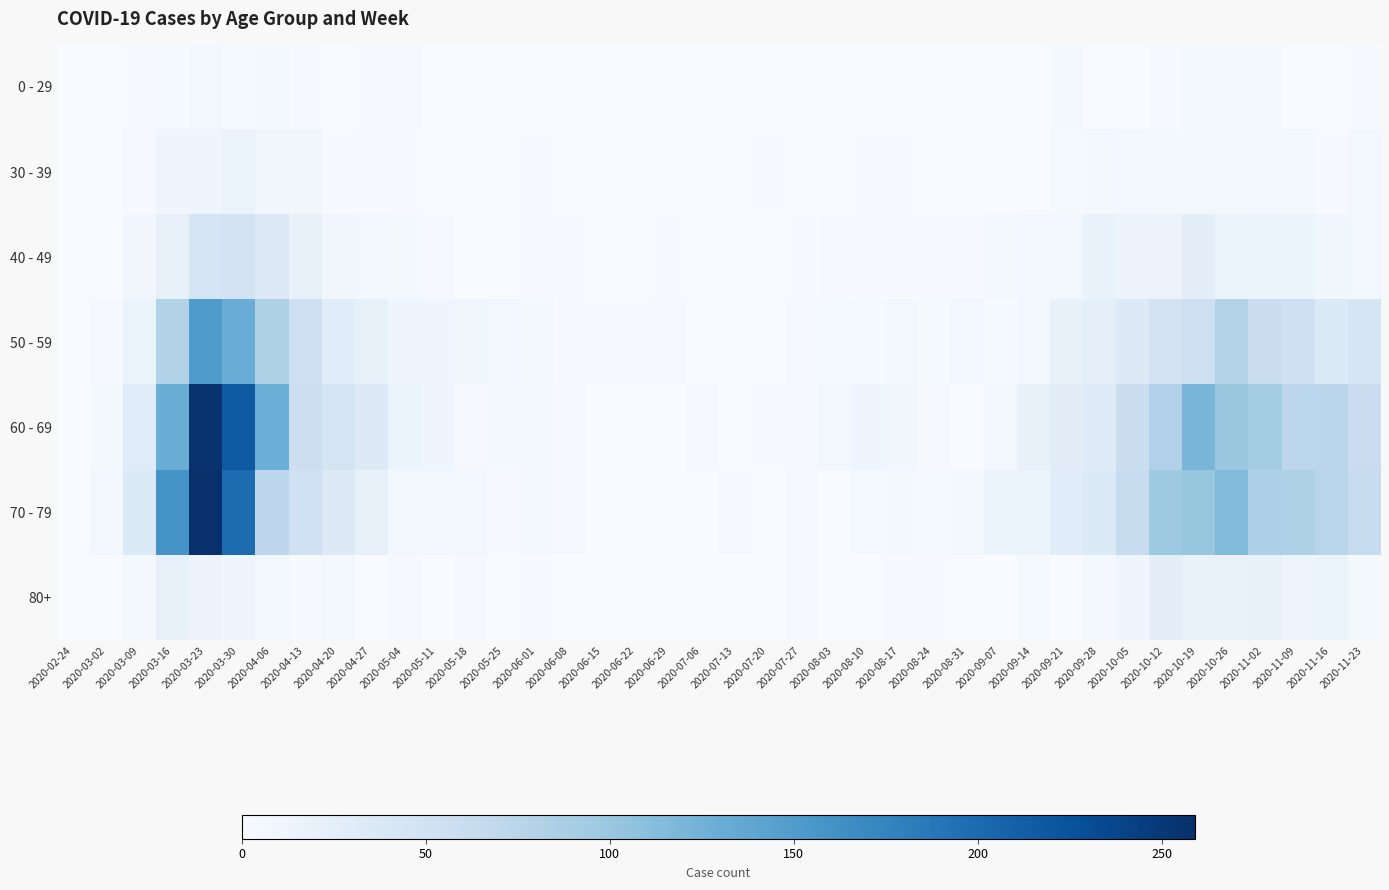

Reading left to right, extract all data points from this chart.

0 - 29: 2020-02-24=0	2020-03-02=0	2020-03-09=2	2020-03-16=4	2020-03-23=8	2020-03-30=4	2020-04-06=6	2020-04-13=2	2020-04-20=1	2020-04-27=2	2020-05-04=3	2020-05-11=1	2020-05-18=0	2020-05-25=0	2020-06-01=0	2020-06-08=0	2020-06-15=0	2020-06-22=1	2020-06-29=0	2020-07-06=0	2020-07-13=0	2020-07-20=1	2020-07-27=0	2020-08-03=1	2020-08-10=1	2020-08-17=0	2020-08-24=0	2020-08-31=0	2020-09-07=0	2020-09-14=1	2020-09-21=5	2020-09-28=0	2020-10-05=1	2020-10-12=3	2020-10-19=5	2020-10-26=5	2020-11-02=5	2020-11-09=1	2020-11-16=0	2020-11-23=2
30 - 39: 2020-02-24=0	2020-03-02=1	2020-03-09=3	2020-03-16=12	2020-03-23=12	2020-03-30=17	2020-04-06=10	2020-04-13=9	2020-04-20=2	2020-04-27=2	2020-05-04=2	2020-05-11=0	2020-05-18=1	2020-05-25=0	2020-06-01=2	2020-06-08=0	2020-06-15=0	2020-06-22=0	2020-06-29=0	2020-07-06=1	2020-07-13=0	2020-07-20=2	2020-07-27=0	2020-08-03=0	2020-08-10=2	2020-08-17=2	2020-08-24=0	2020-08-31=0	2020-09-07=1	2020-09-14=1	2020-09-21=4	2020-09-28=5	2020-10-05=7	2020-10-12=5	2020-10-19=8	2020-10-26=6	2020-11-02=7	2020-11-09=5	2020-11-16=2	2020-11-23=7
40 - 49: 2020-02-24=1	2020-03-02=1	2020-03-09=9	2020-03-16=21	2020-03-23=46	2020-03-30=47	2020-04-06=34	2020-04-13=20	2020-04-20=9	2020-04-27=7	2020-05-04=6	2020-05-11=3	2020-05-18=0	2020-05-25=1	2020-06-01=3	2020-06-08=2	2020-06-15=1	2020-06-22=1	2020-06-29=2	2020-07-06=1	2020-07-13=0	2020-07-20=1	2020-07-27=2	2020-08-03=3	2020-08-10=2	2020-08-17=2	2020-08-24=2	2020-08-31=3	2020-09-07=5	2020-09-14=7	2020-09-21=7	2020-09-28=18	2020-10-05=15	2020-10-12=15	2020-10-19=25	2020-10-26=16	2020-11-02=16	2020-11-09=14	2020-11-16=10	2020-11-23=7
50 - 59: 2020-02-24=1	2020-03-02=3	2020-03-09=17	2020-03-16=81	2020-03-23=151	2020-03-30=131	2020-04-06=83	2020-04-13=55	2020-04-20=30	2020-04-27=21	2020-05-04=11	2020-05-11=11	2020-05-18=10	2020-05-25=7	2020-06-01=5	2020-06-08=2	2020-06-15=2	2020-06-22=2	2020-06-29=3	2020-07-06=1	2020-07-13=0	2020-07-20=1	2020-07-27=3	2020-08-03=4	2020-08-10=4	2020-08-17=7	2020-08-24=4	2020-08-31=7	2020-09-07=4	2020-09-14=7	2020-09-21=19	2020-09-28=24	2020-10-05=33	2020-10-12=47	2020-10-19=55	2020-10-26=79	2020-11-02=58	2020-11-09=54	2020-11-16=35	2020-11-23=43
60 - 69: 2020-02-24=1	2020-03-02=5	2020-03-09=31	2020-03-16=130	2020-03-23=255	2020-03-30=216	2020-04-06=129	2020-04-13=56	2020-04-20=45	2020-04-27=33	2020-05-04=14	2020-05-11=12	2020-05-18=3	2020-05-25=5	2020-06-01=6	2020-06-08=3	2020-06-15=1	2020-06-22=0	2020-06-29=0	2020-07-06=3	2020-07-13=0	2020-07-20=2	2020-07-27=3	2020-08-03=8	2020-08-10=12	2020-08-17=9	2020-08-24=3	2020-08-31=1	2020-09-07=7	2020-09-14=20	2020-09-21=29	2020-09-28=32	2020-10-05=58	2020-10-12=82	2020-10-19=121	2020-10-26=100	2020-11-02=93	2020-11-09=72	2020-11-16=73	2020-11-23=59
70 - 79: 2020-02-24=1	2020-03-02=7	2020-03-09=35	2020-03-16=158	2020-03-23=259	2020-03-30=199	2020-04-06=71	2020-04-13=52	2020-04-20=33	2020-04-27=21	2020-05-04=7	2020-05-11=7	2020-05-18=7	2020-05-25=2	2020-06-01=6	2020-06-08=3	2020-06-15=1	2020-06-22=1	2020-06-29=0	2020-07-06=0	2020-07-13=3	2020-07-20=1	2020-07-27=3	2020-08-03=1	2020-08-10=4	2020-08-17=5	2020-08-24=4	2020-08-31=6	2020-09-07=14	2020-09-14=14	2020-09-21=30	2020-09-28=35	2020-10-05=62	2020-10-12=97	2020-10-19=102	2020-10-26=115	2020-11-02=84	2020-11-09=83	2020-11-16=75	2020-11-23=63
80+: 2020-02-24=0	2020-03-02=1	2020-03-09=6	2020-03-16=21	2020-03-23=15	2020-03-30=11	2020-04-06=8	2020-04-13=2	2020-04-20=5	2020-04-27=0	2020-05-04=3	2020-05-11=0	2020-05-18=3	2020-05-25=1	2020-06-01=2	2020-06-08=0	2020-06-15=1	2020-06-22=0	2020-06-29=0	2020-07-06=0	2020-07-13=0	2020-07-20=1	2020-07-27=3	2020-08-03=1	2020-08-10=1	2020-08-17=3	2020-08-24=2	2020-08-31=0	2020-09-07=0	2020-09-14=4	2020-09-21=1	2020-09-28=5	2020-10-05=11	2020-10-12=25	2020-10-19=18	2020-10-26=18	2020-11-02=19	2020-11-09=13	2020-11-16=14	2020-11-23=6